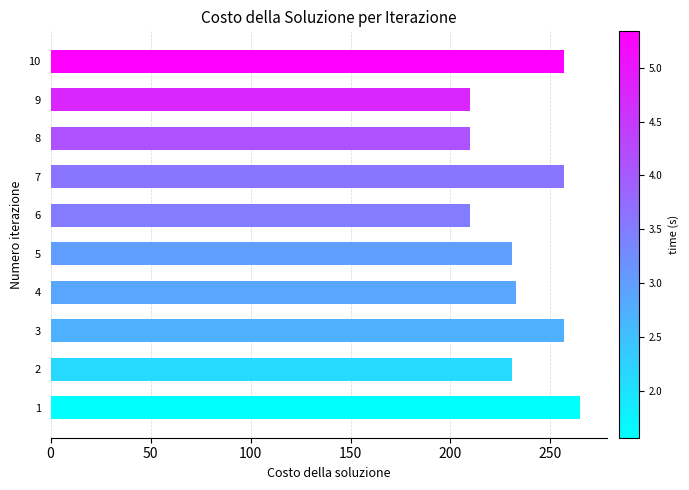

What is the difference between the maximum and second lowest values?

55